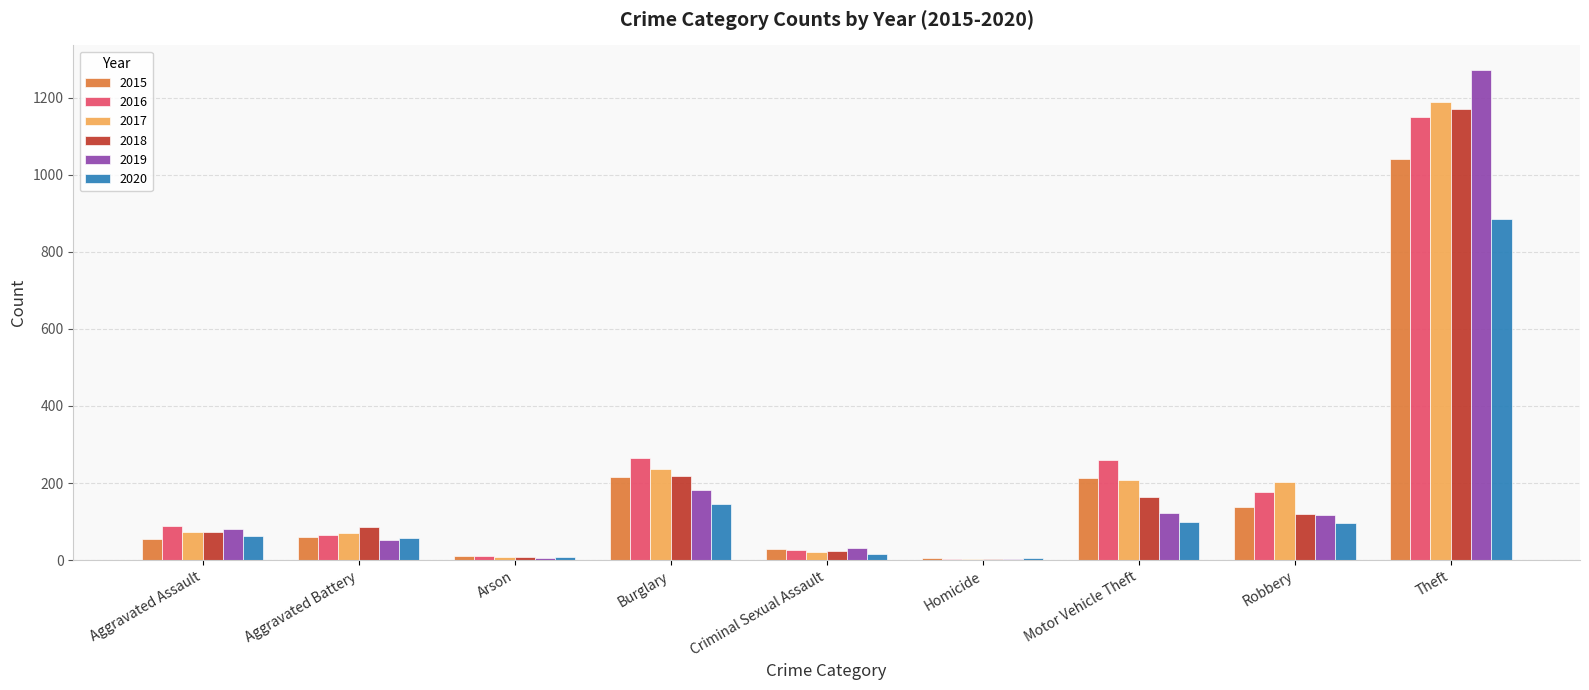

What is the maximum value for 2016?

1151